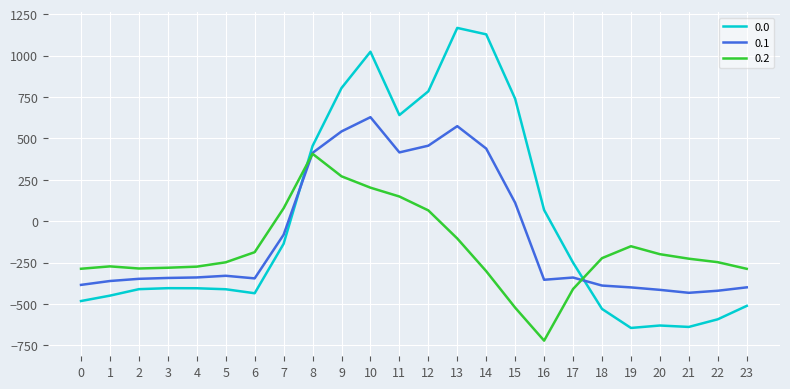

Does the chart have visible grid lines?

Yes